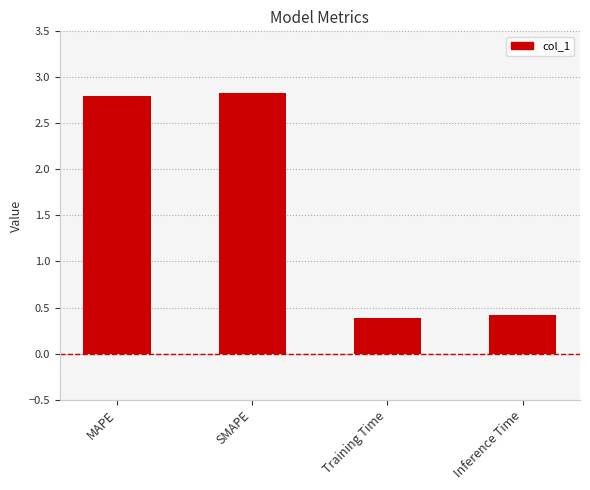

What is the minimum value shown in the chart?

0.4